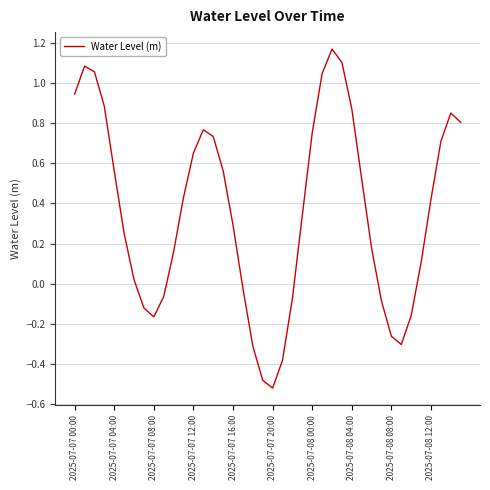

Count the number of values greater than 0.

27